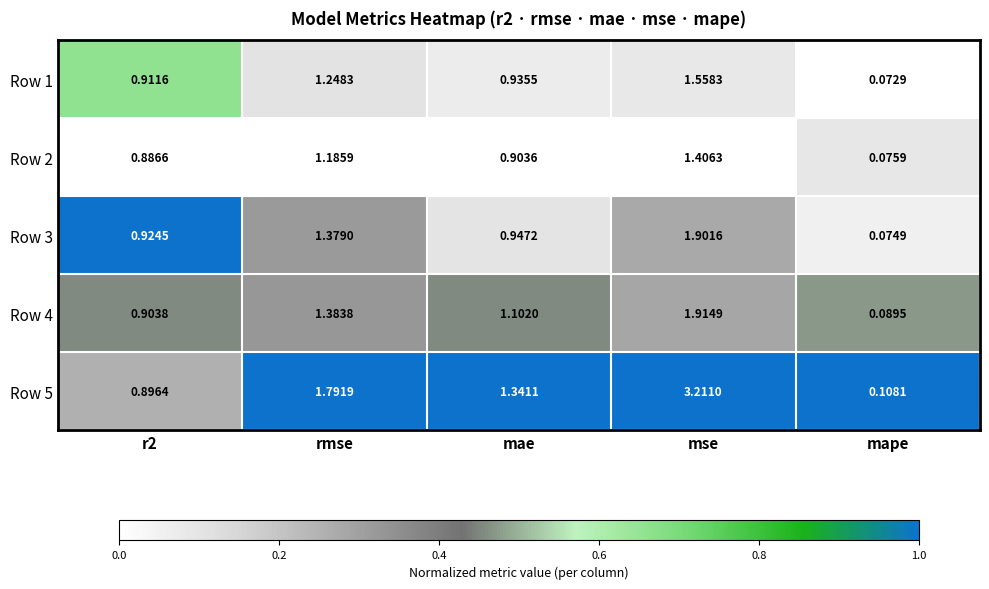

Count the number of categories in the chart.

5